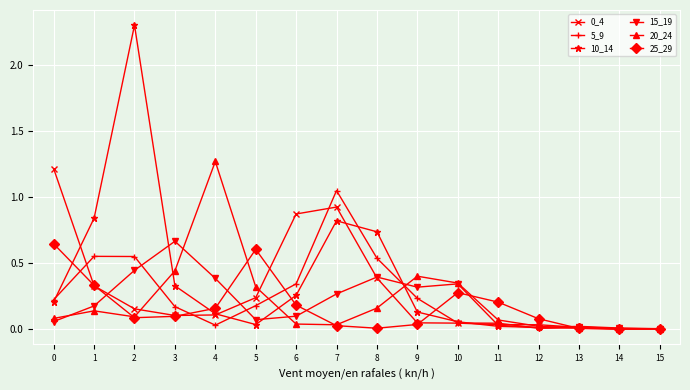

Which series has the largest total across all categories?

10_14